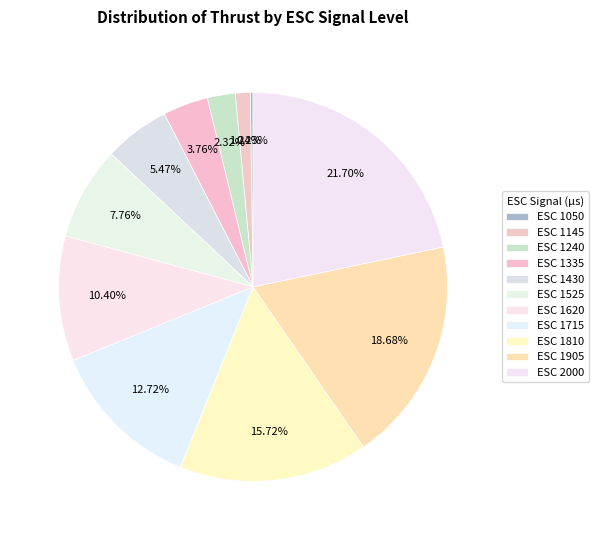

Is there any slice that represents more than half of the pie?

No